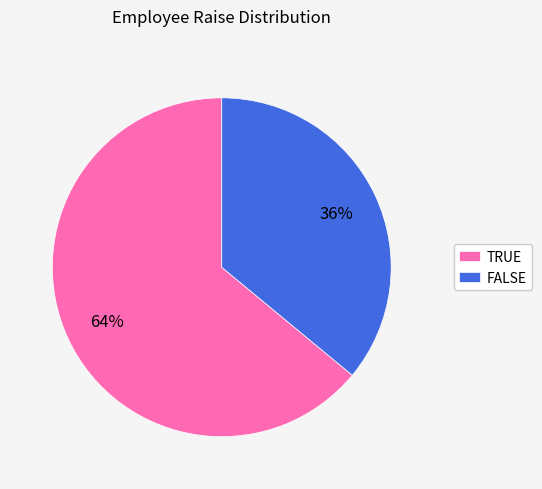

Which slice represents more than half of the pie?

TRUE